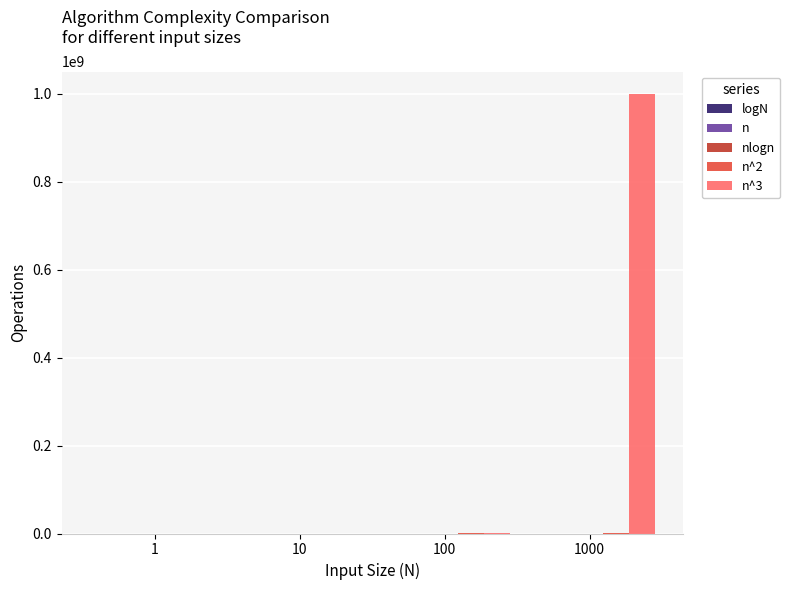

Between 100 and 1000, which series saw the biggest shift?

n^3